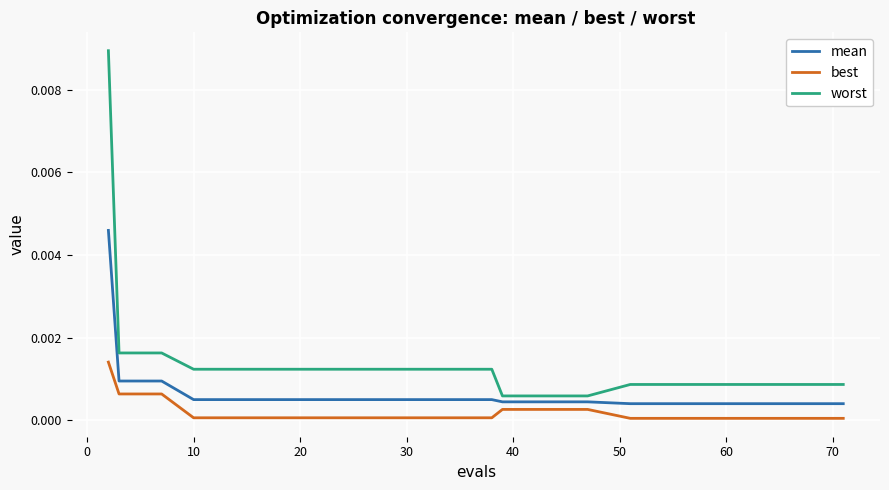

Which series has the largest range (max minus min)?

worst